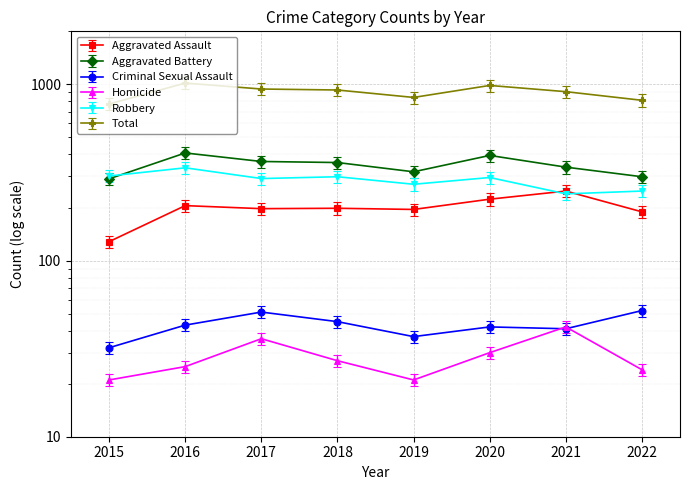

Which series has the largest total across all categories?

Total